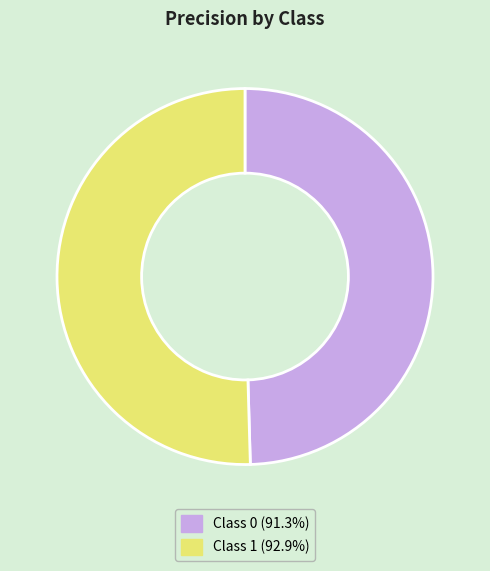

How many slices are in this pie chart?

2